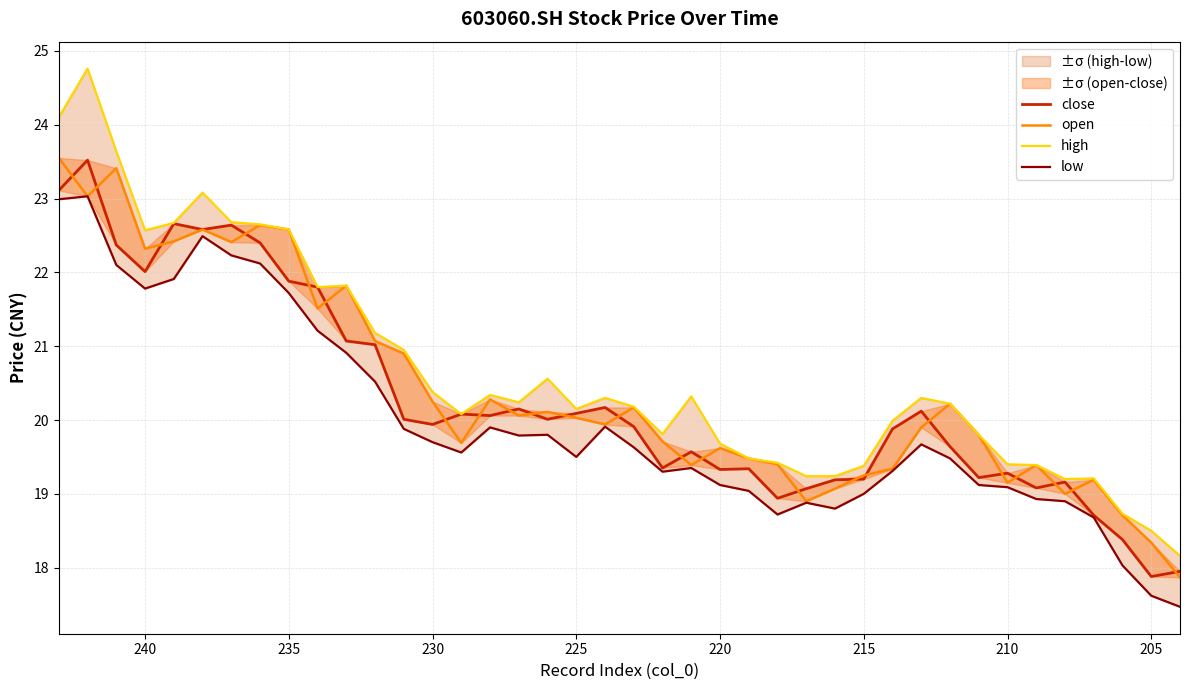

True or false: low and close intersect in this chart.

False